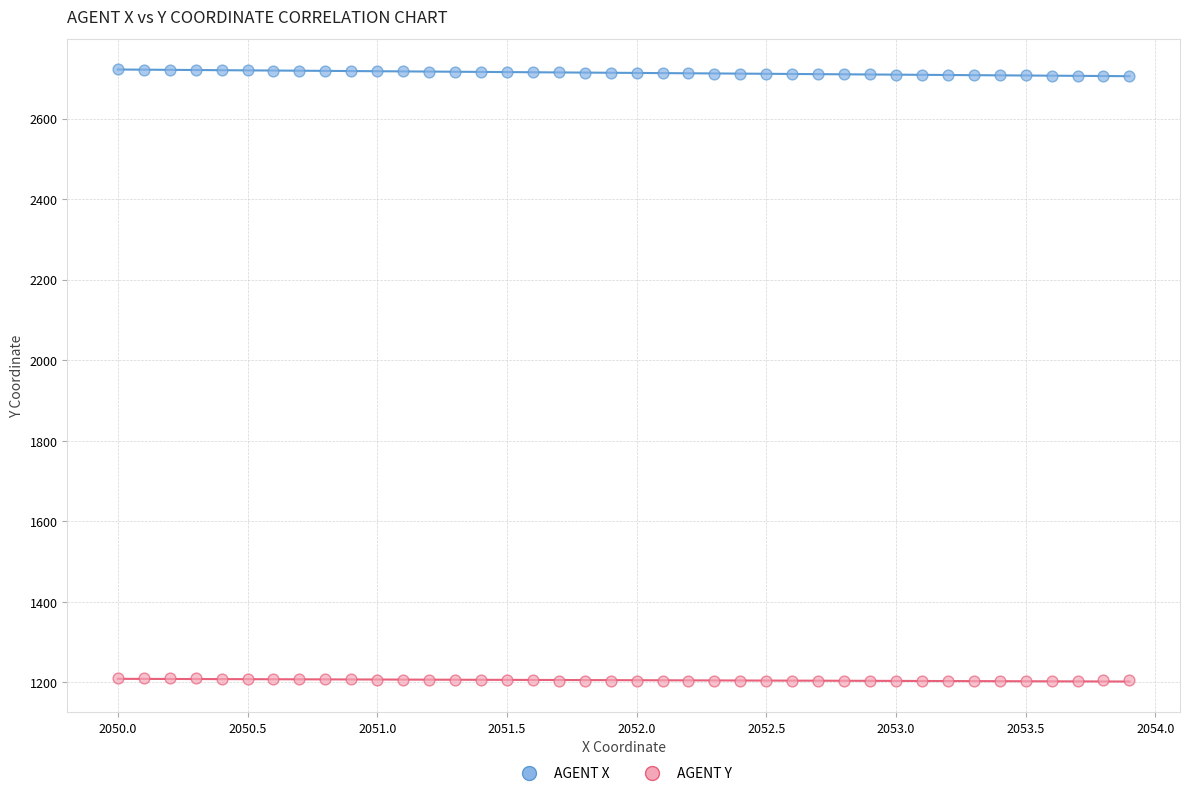

What are all the series names shown in the legend?

AGENT X, AGENT Y